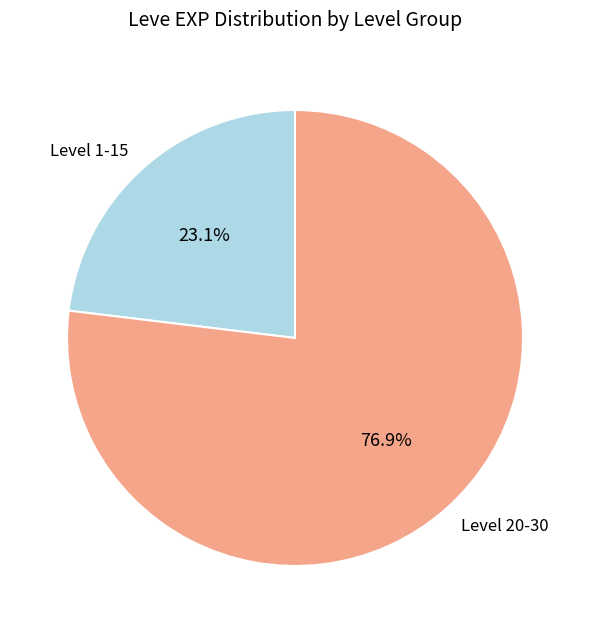

How many slices are in this pie chart?

2